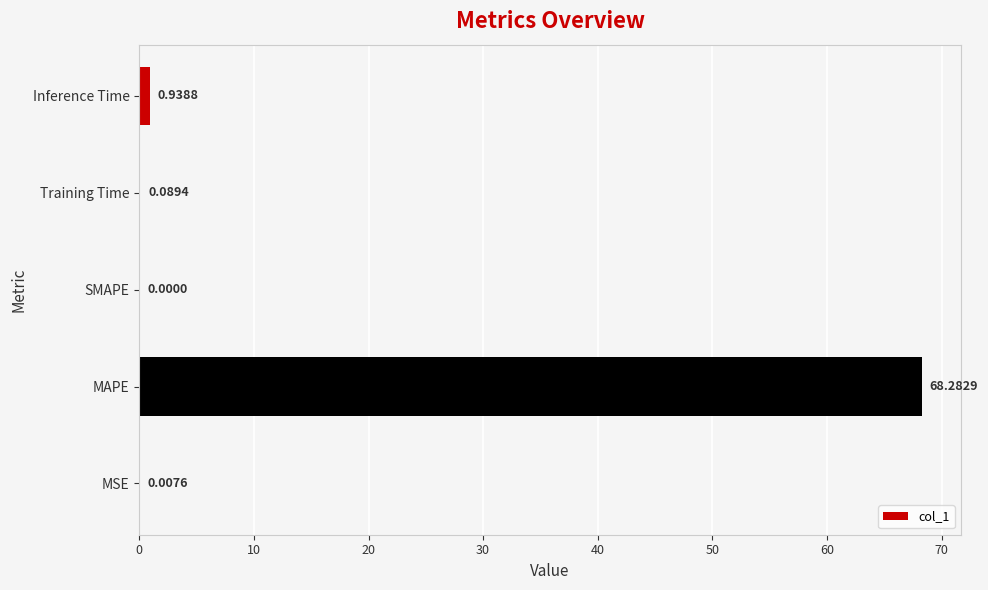

What is the maximum value shown in the chart?

68.3